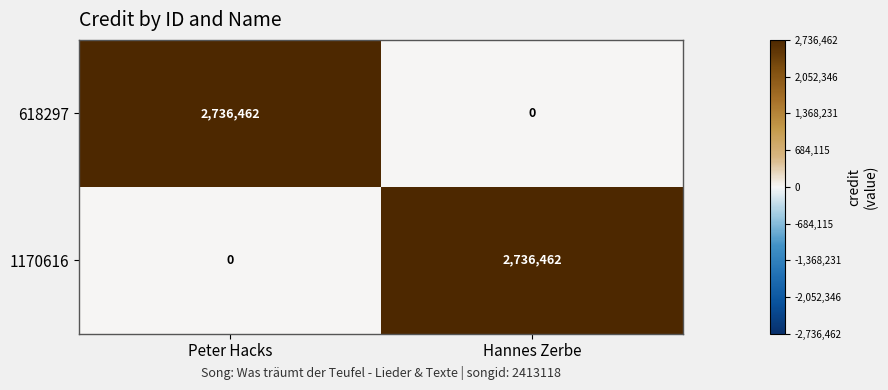

How many categories are shown in the chart?

2